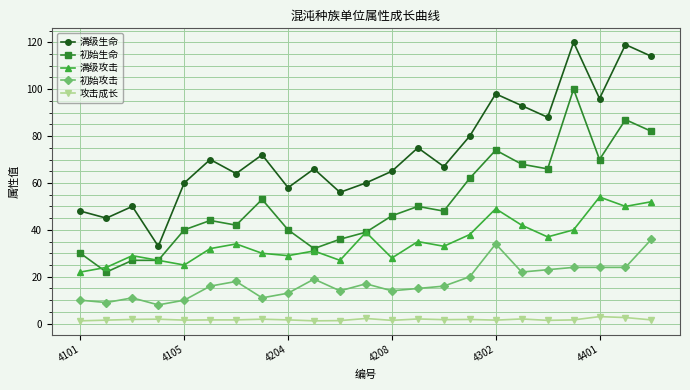

How many lines are shown in the chart?

5